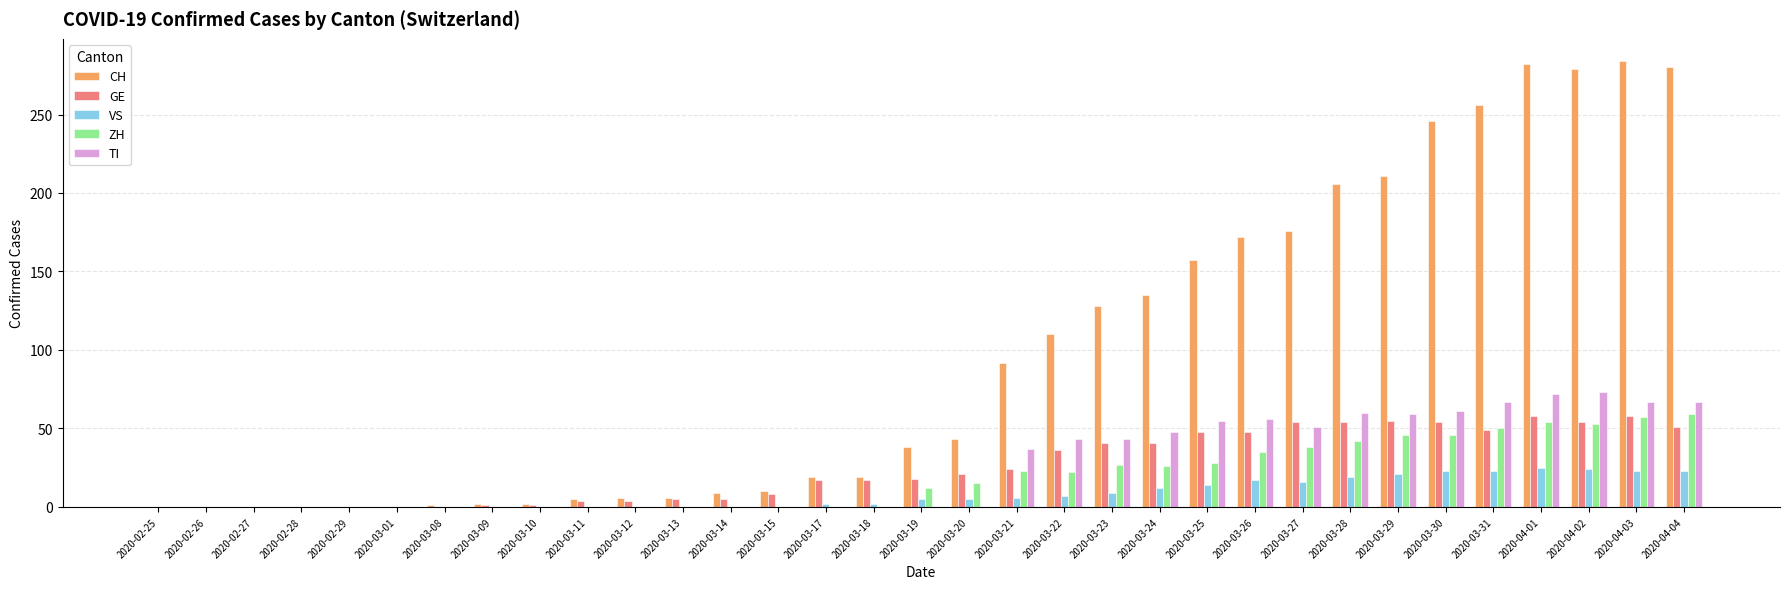

Which series has the largest total across all categories?

CH